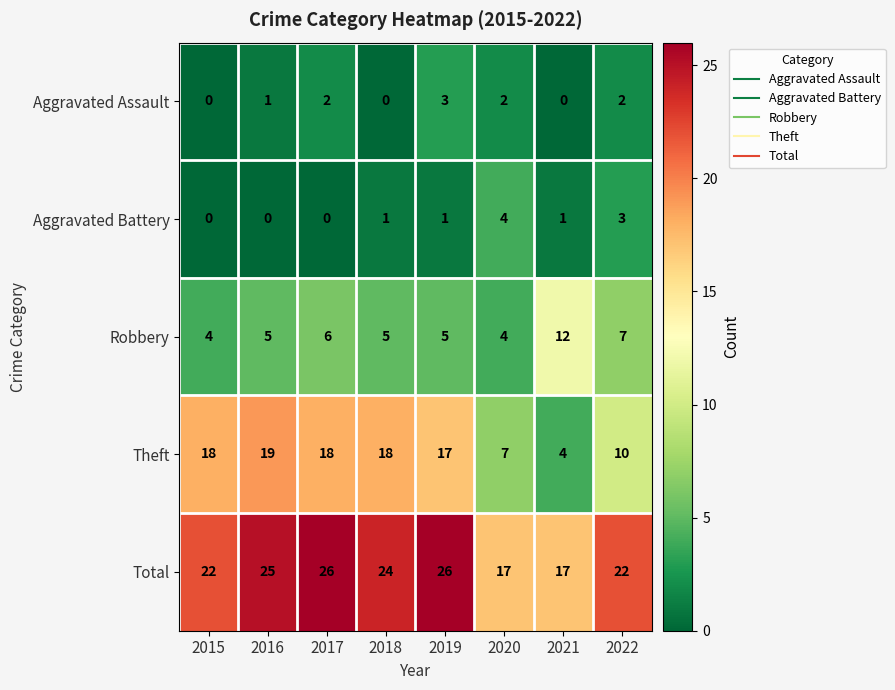

Which series has the largest total across all categories?

Total